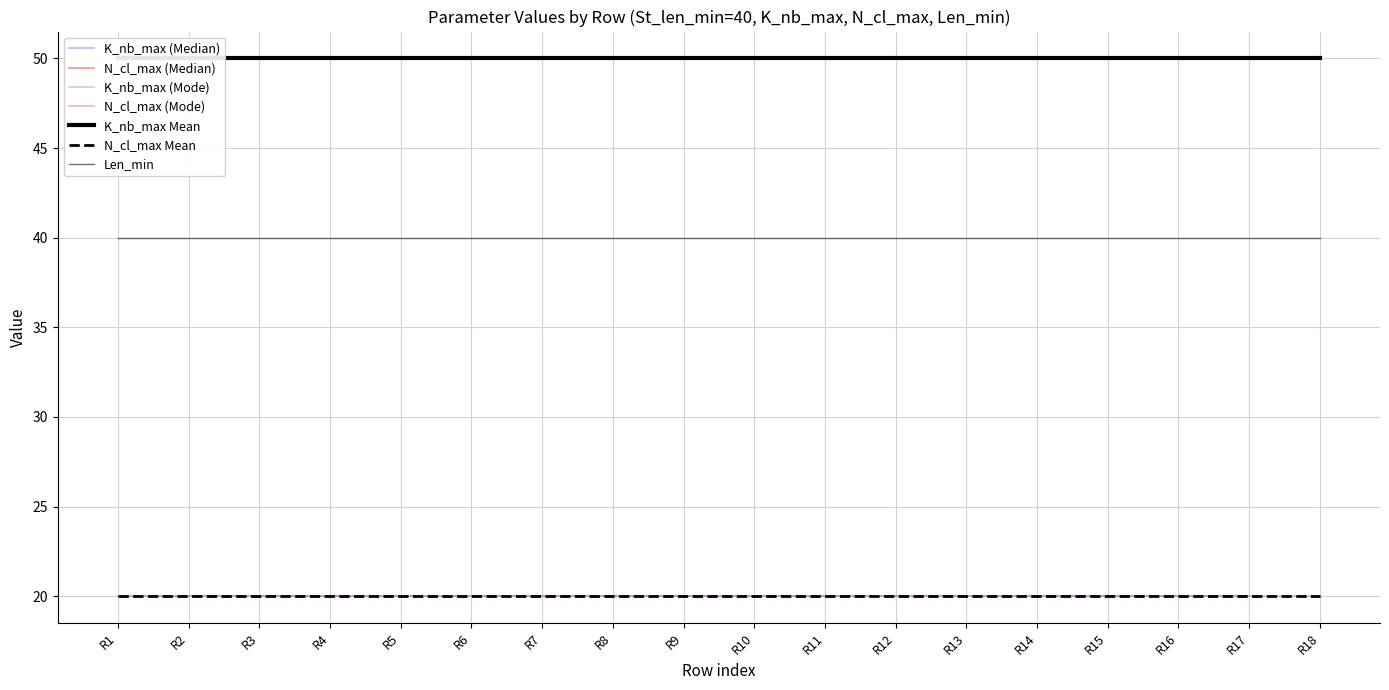

List the series in order of their overall mean, lowest first.

N_cl_max, Len_min, K_nb_max